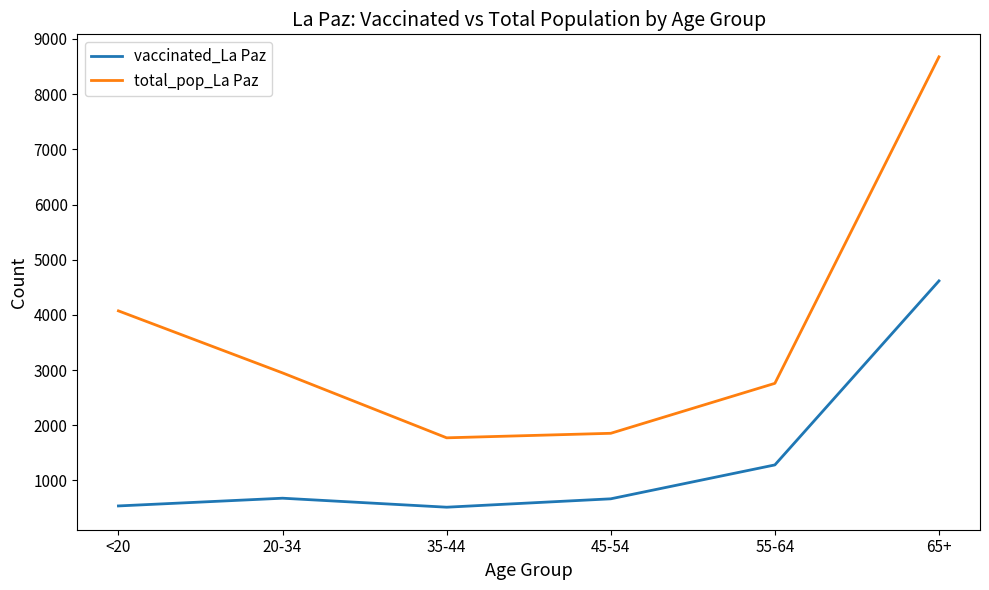

Which series has the largest range (max minus min)?

total_pop_La Paz